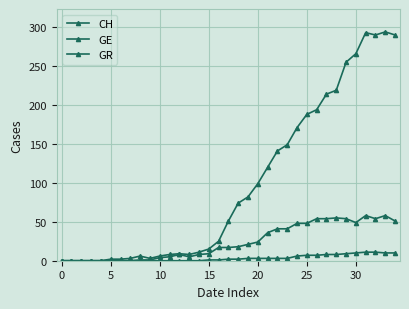

Reading left to right, extract all data points from this chart.

CH: 0	0	0	0	0	2	2	3	6	3	6	8	9	8	11	15	25	51	74	82	99	120	141	149	171	188	194	214	219	255	266	293	290	294	290
GE: 0	0	0	0	0	0	0	0	1	1	4	5	8	5	8	9	17	17	18	21	24	36	41	41	48	48	54	54	55	54	49	58	54	58	51
GR: 0	0	0	0	0	0	0	0	0	0	0	0	0	0	0	1	1	2	2	3	3	3	3	3	6	7	7	8	8	9	10	11	11	10	10